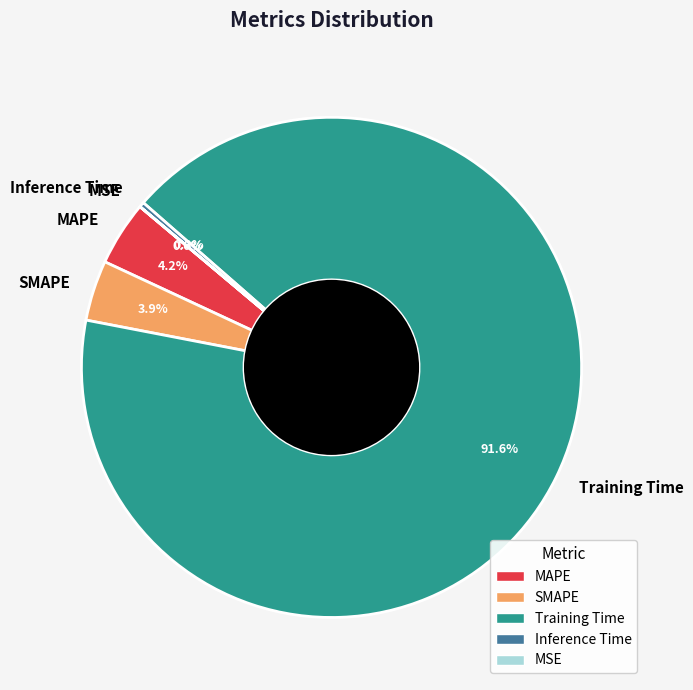

Which slice is the largest?

Training Time